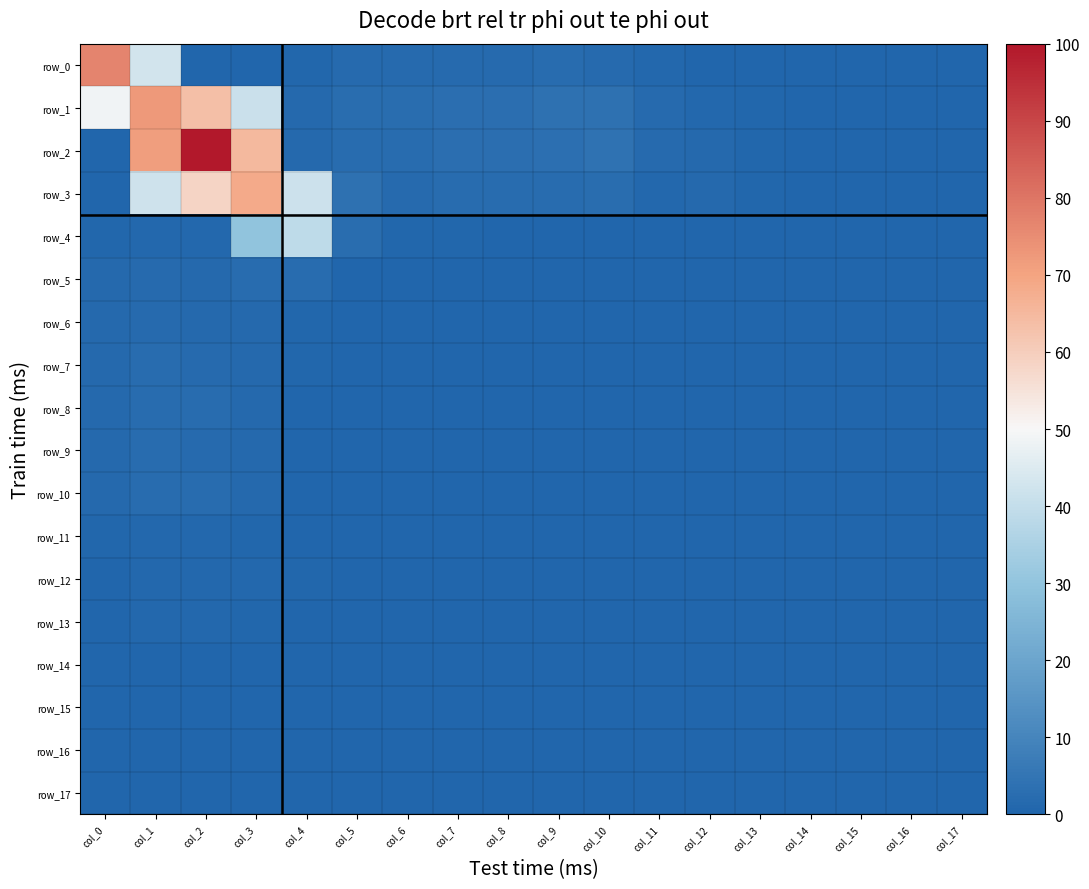

True or false: row_2 has a value of 0.0 at col_14.

True